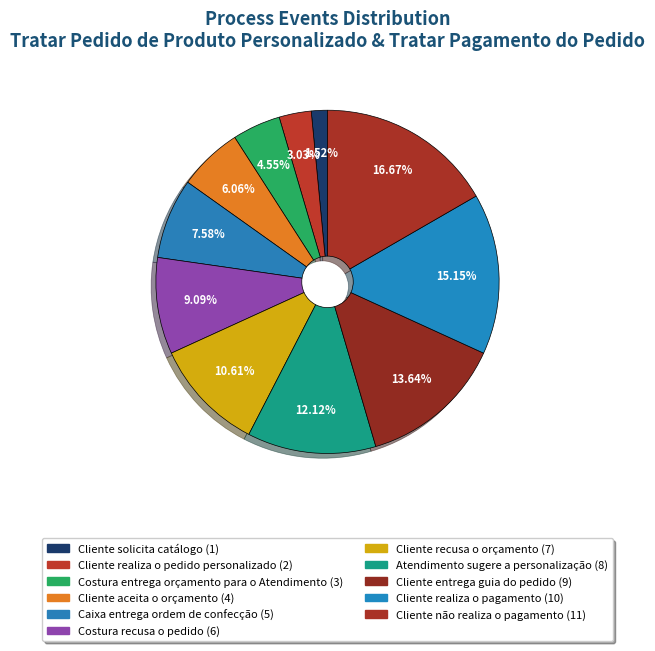

What percentage is the Cliente solicita catálogo slice, to the nearest percent?

2%